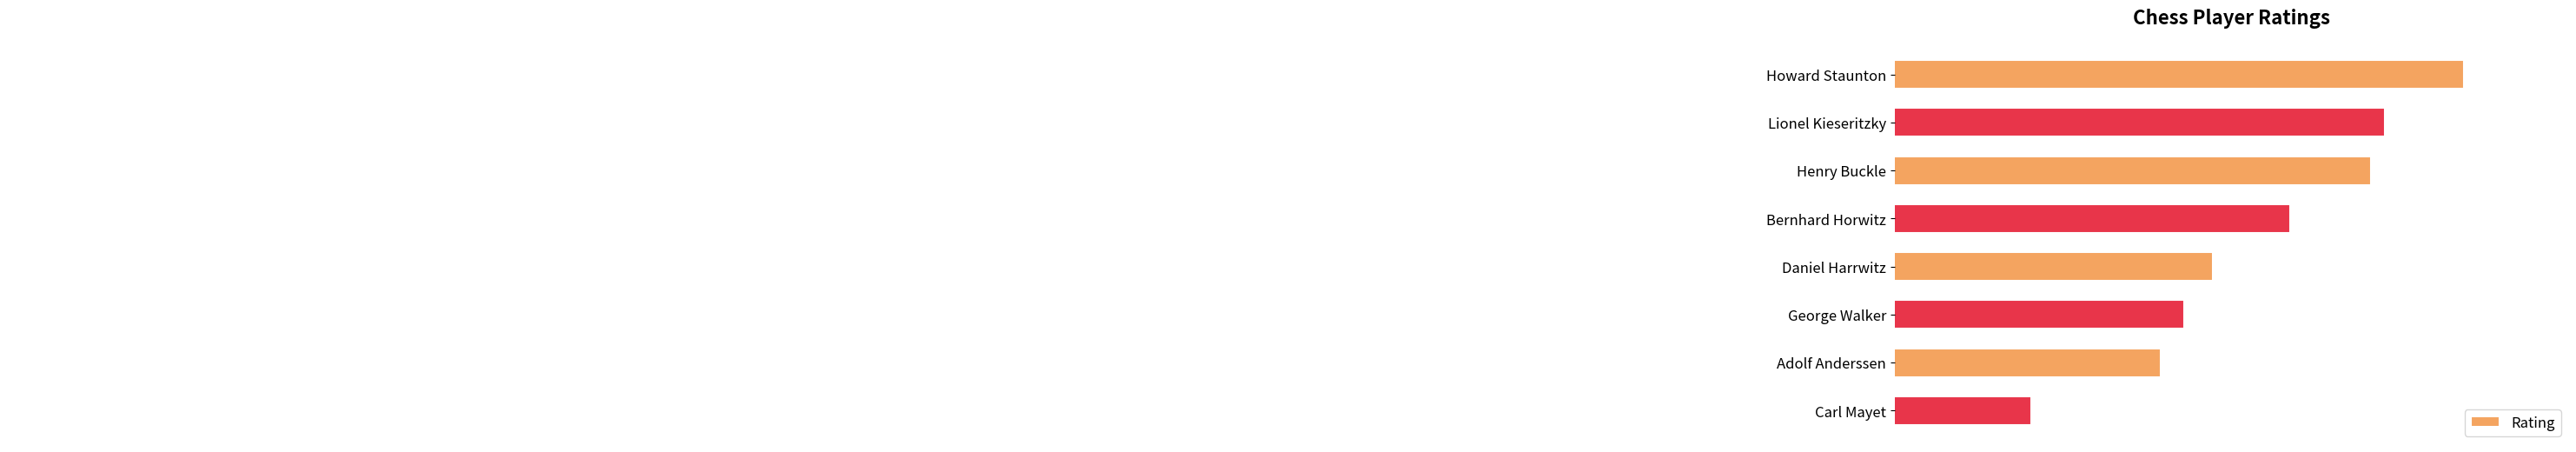

How many series are shown in this chart?

1